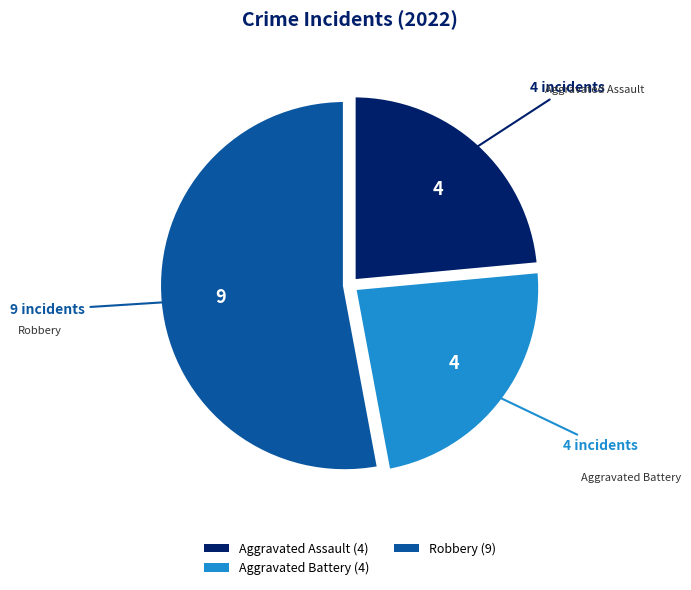

Is there a majority slice in this chart?

Yes